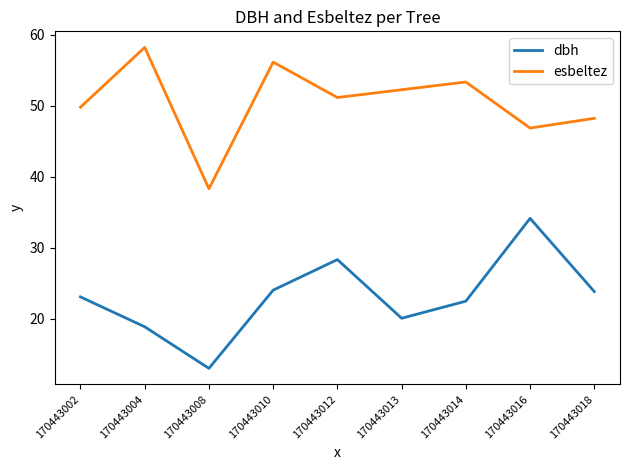

Which category has the highest value in the dbh series?

170443016